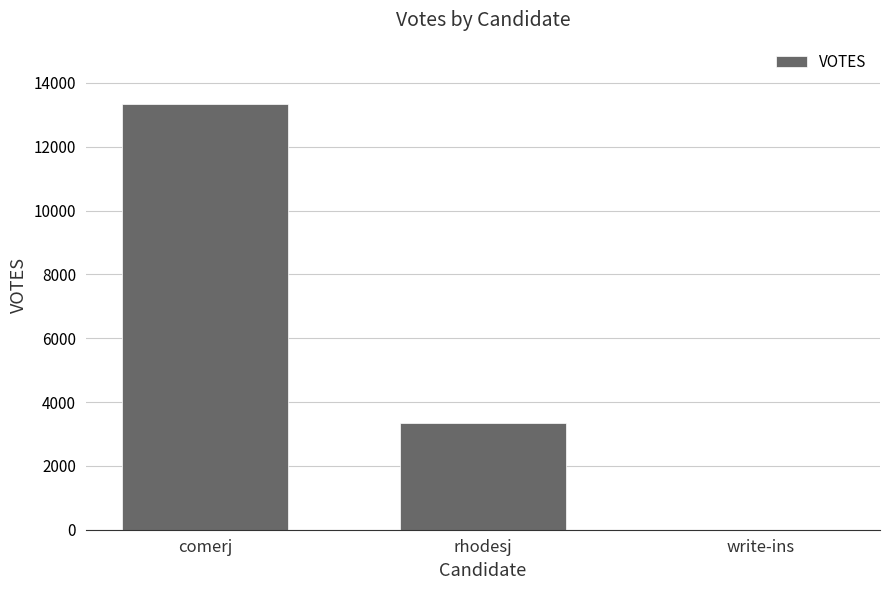

What is the change in value from rhodesj to write-ins?

-3331